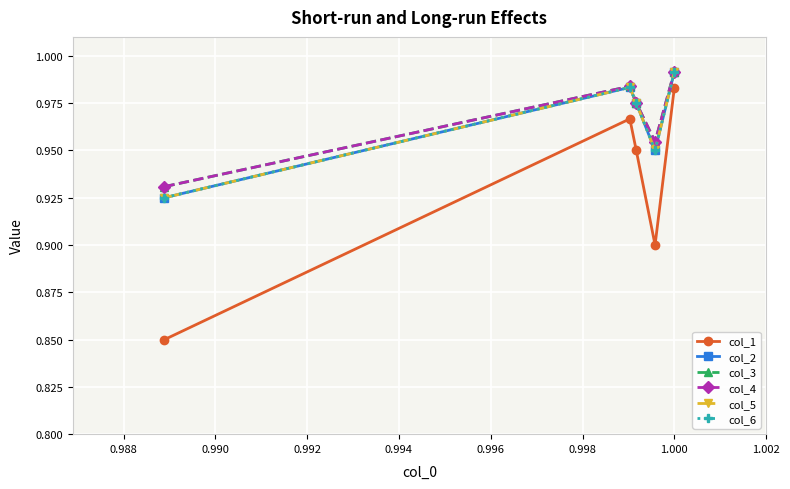

List the series in order of their peak value, lowest first.

col_1, col_2, col_5, col_6, col_3, col_4